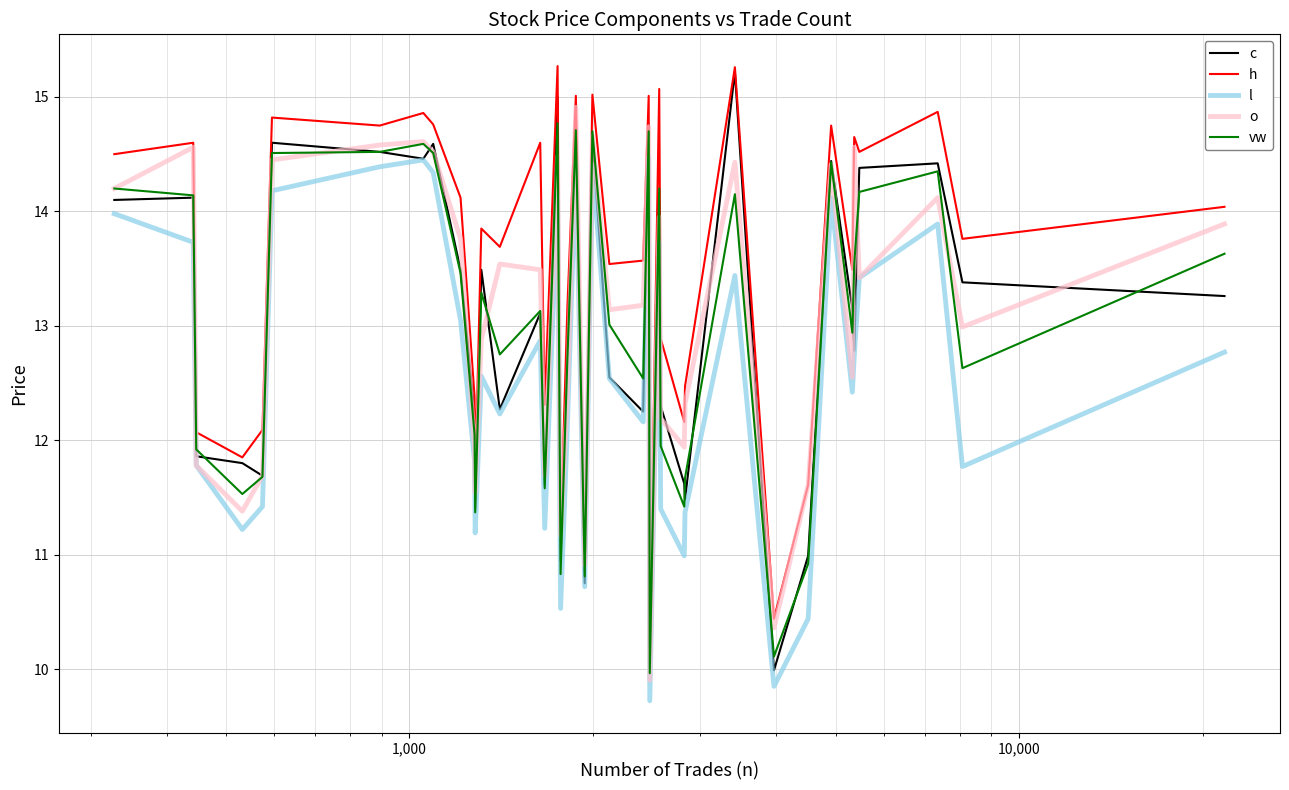

Which series has the largest total across all categories?

h